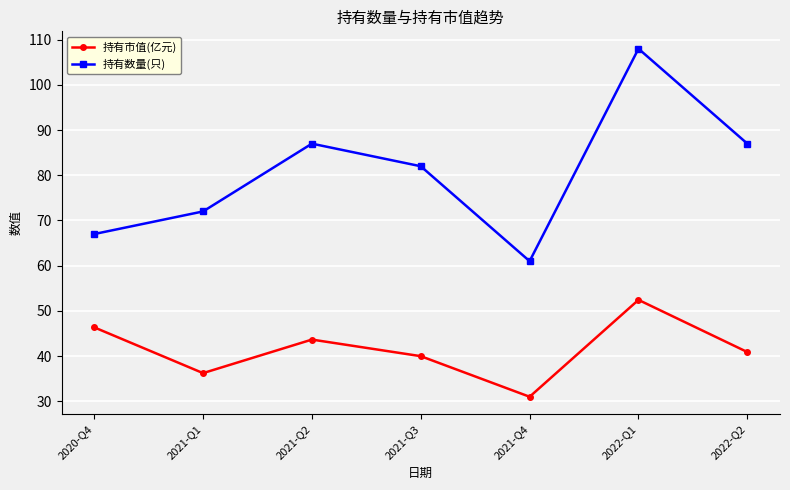

At how many categories does at least one series exceed 90?

1